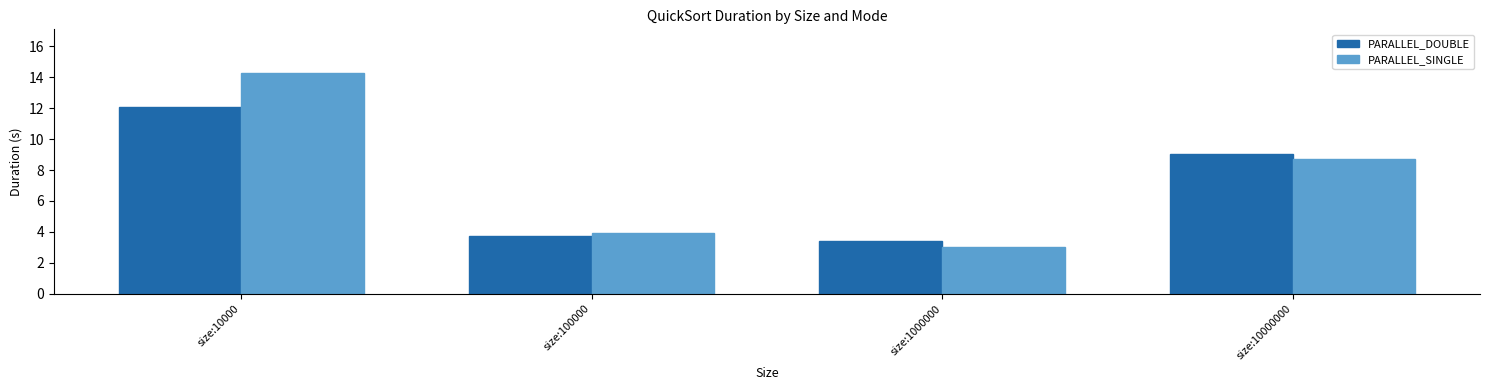

What is the sum of all PARALLEL_SINGLE values?

29.9